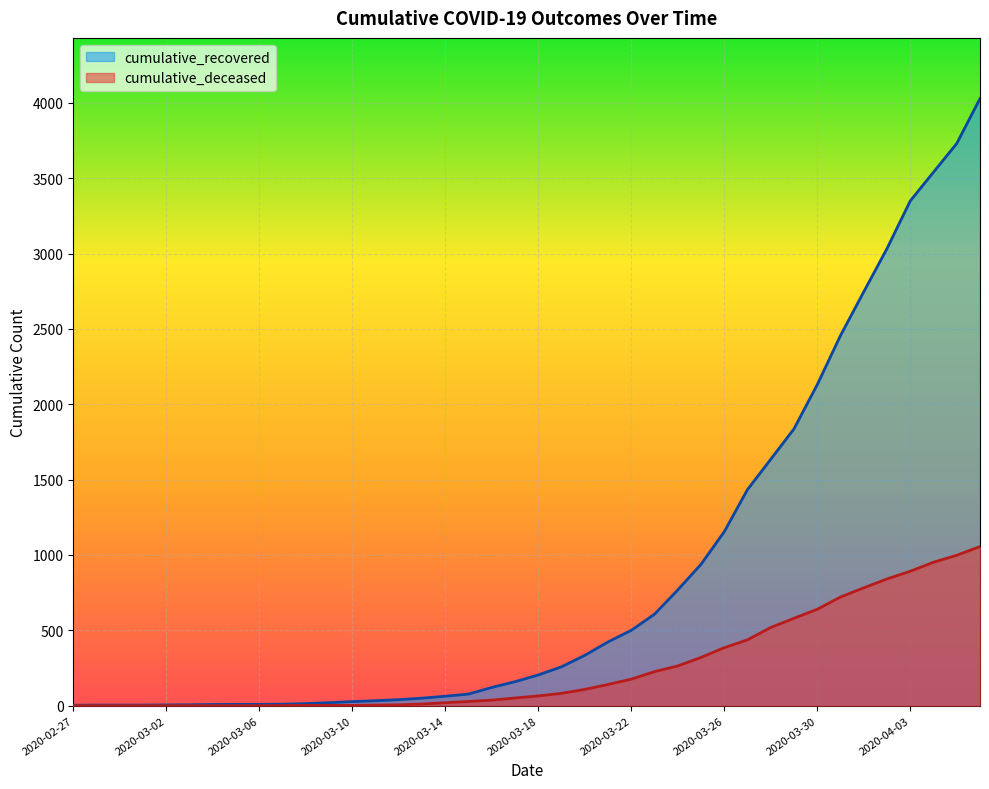

True or false: cumulative_recovered and cumulative_deceased intersect in this chart.

False